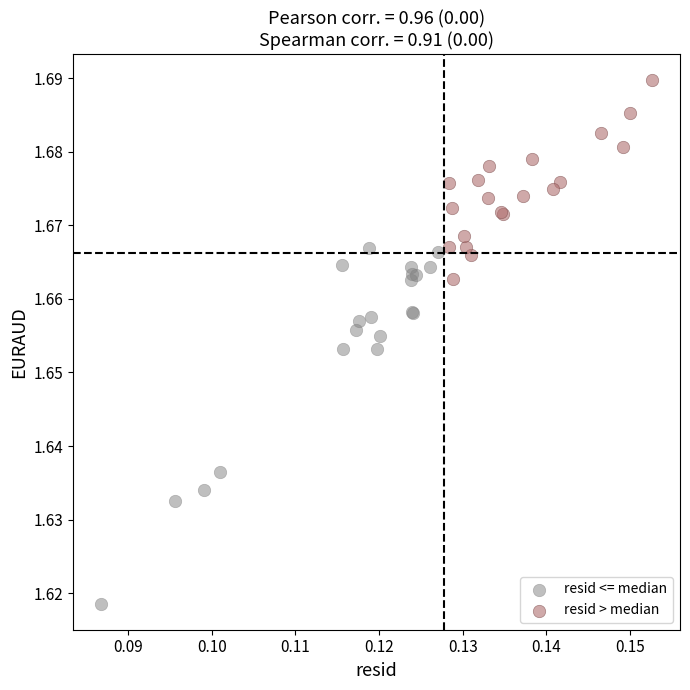

Which series reaches the minimum Y coordinate?

resid <= median